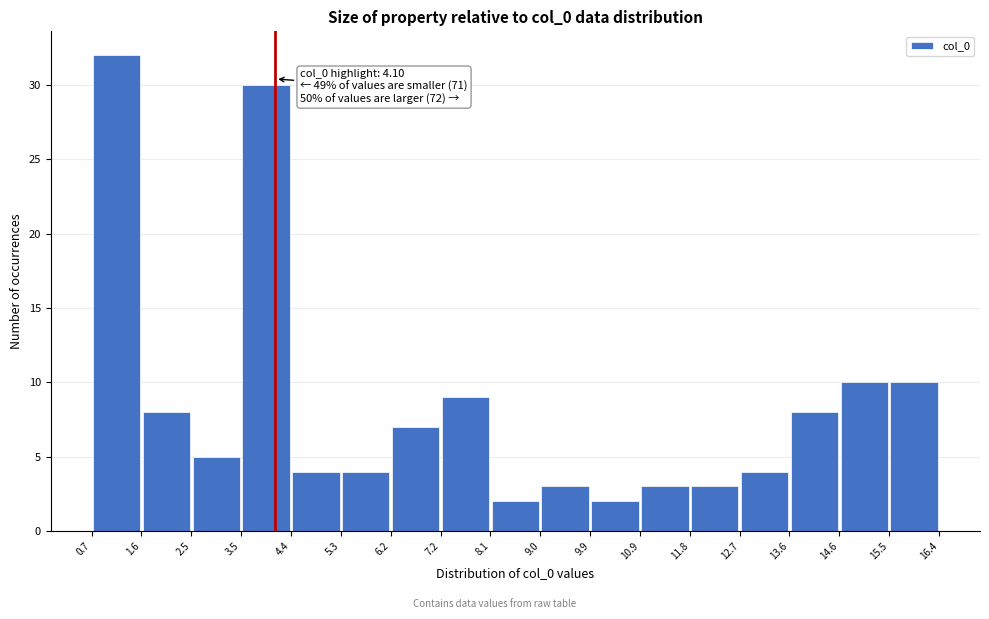

Which range on the x-axis has the tallest bar?

0.7 to 1.6